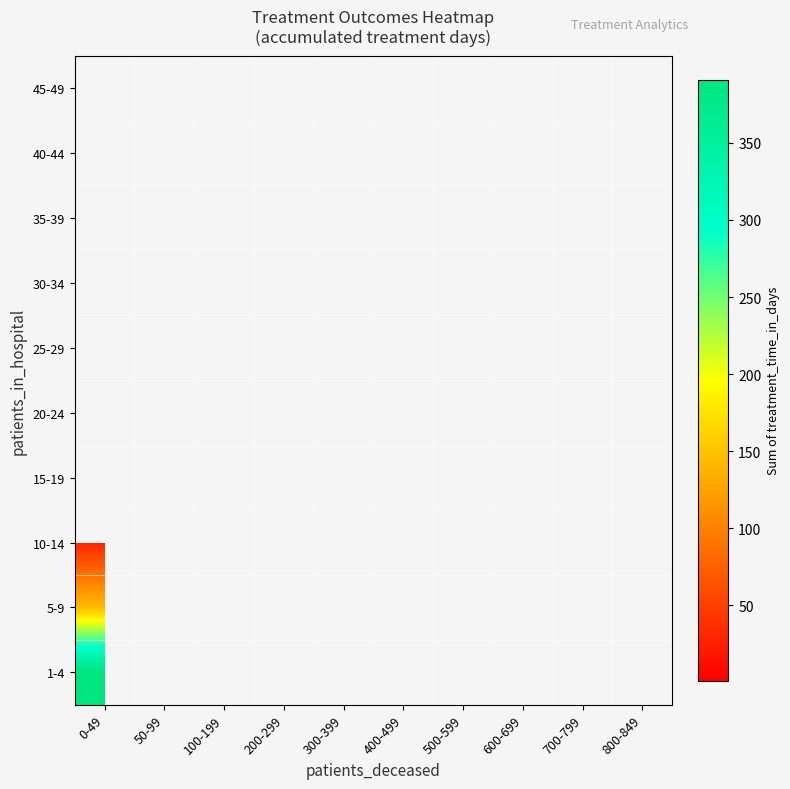

Between 700-799 and 0-49, which is larger?

0-49